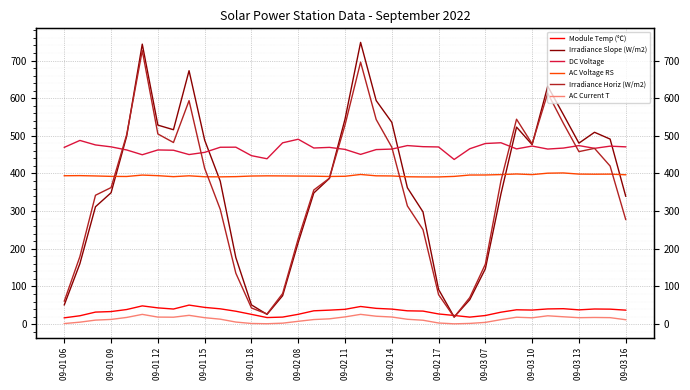

How many distinct data groups are displayed?

6